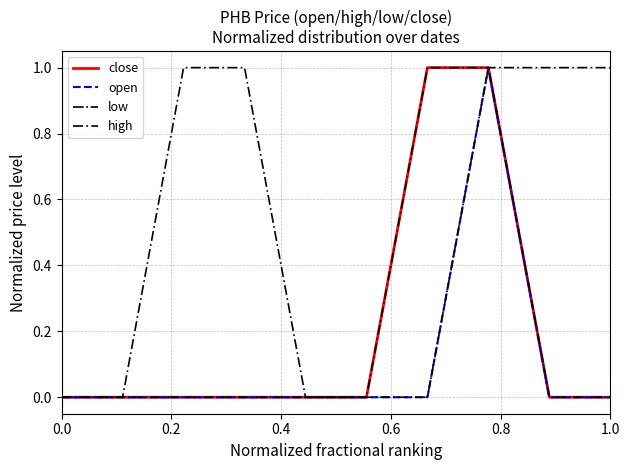

True or false: low and close intersect in this chart.

False